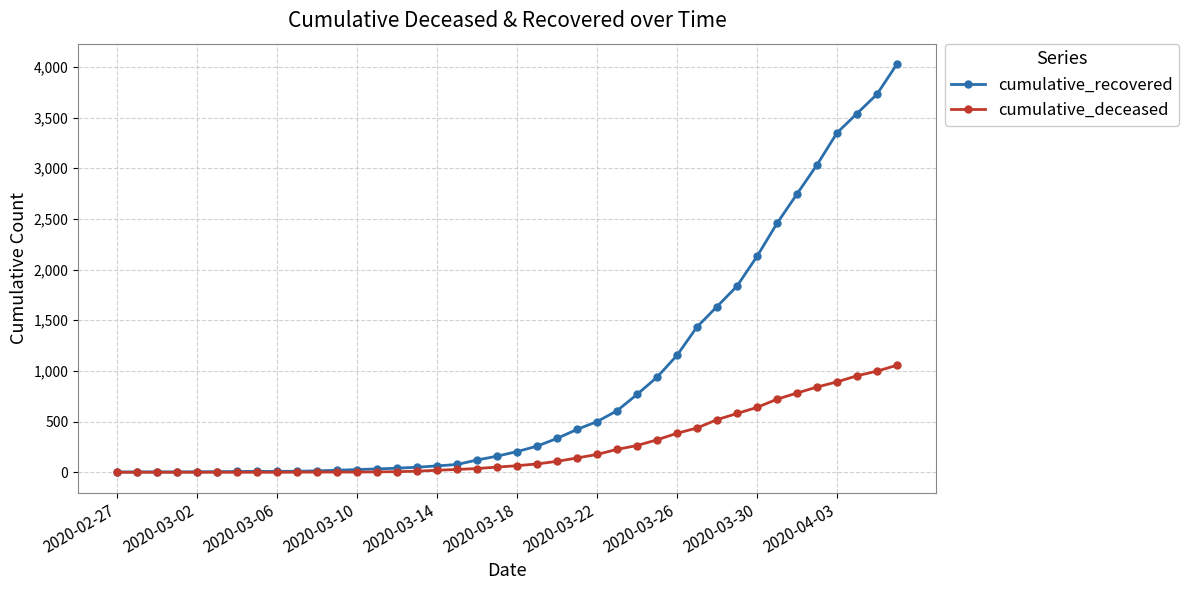

Which series has the largest total across all categories?

cumulative_recovered